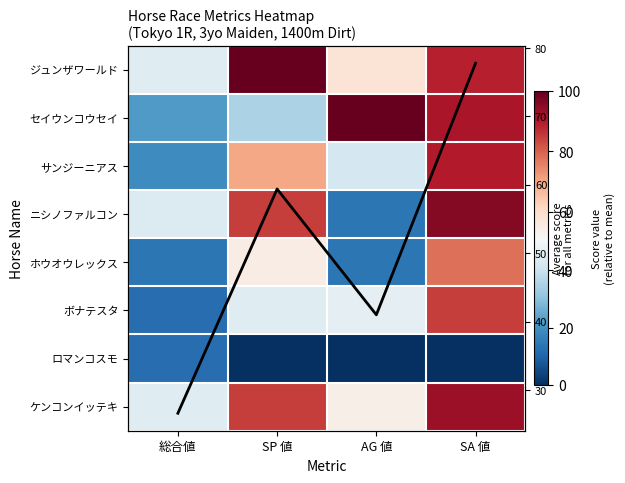

What is the difference between the highest and lowest values at SP 値?

100.0